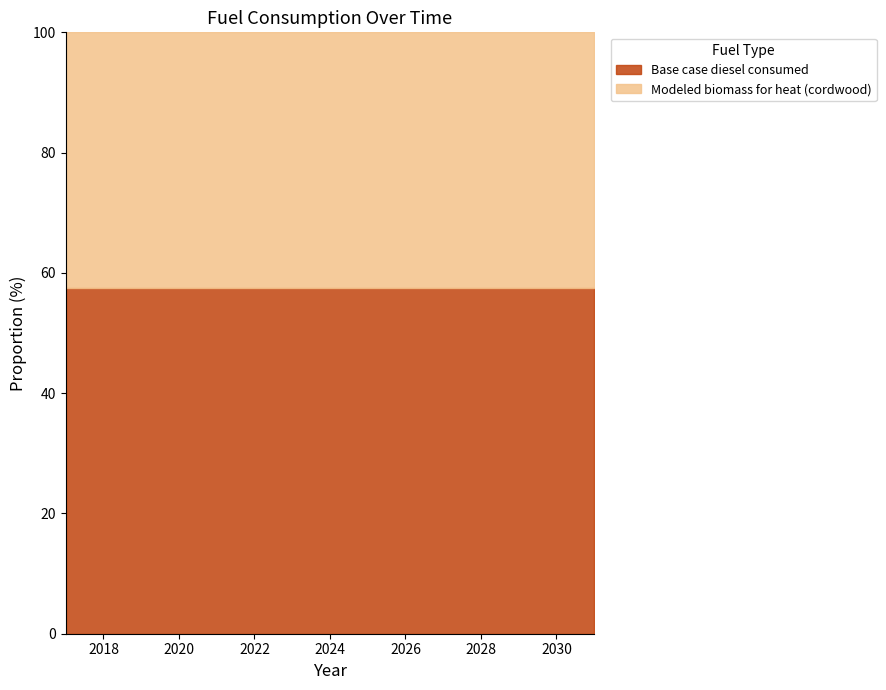

The value of Base case diesel consumed at 2030 is 57.5. True or false?

True